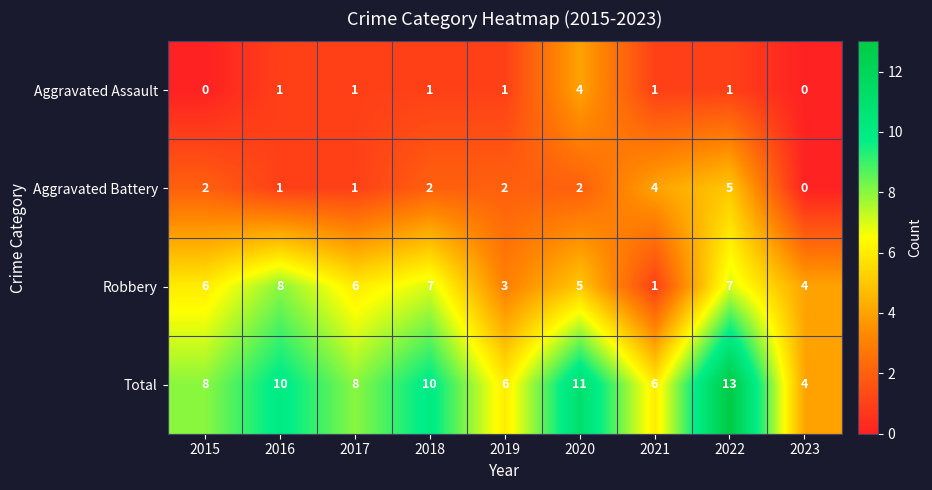

What is the difference between the maximum and minimum values in the Robbery series?

7